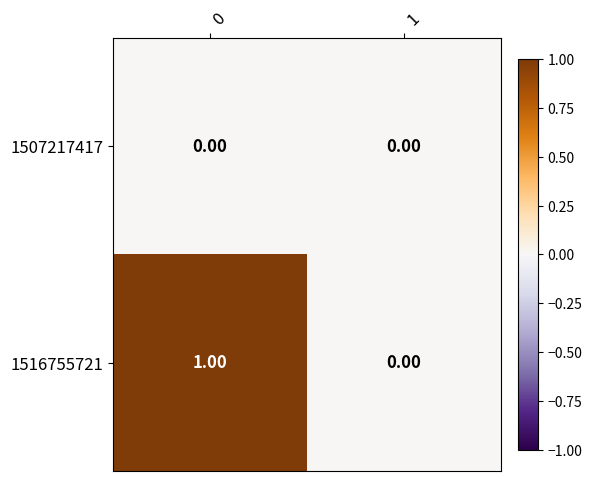

Is the value of 1516755721 at 0 greater than the value of 1507217417 at 0?

Yes